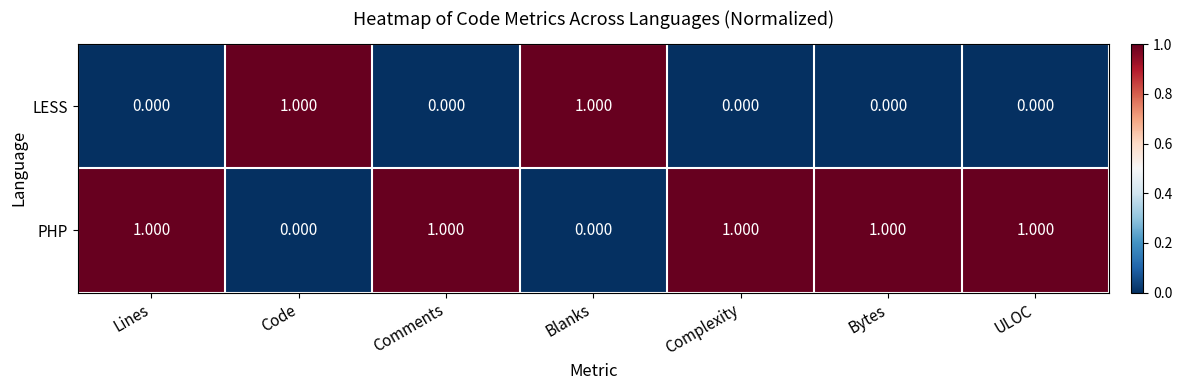

Rank the series by their average value, from highest to lowest.

PHP, LESS